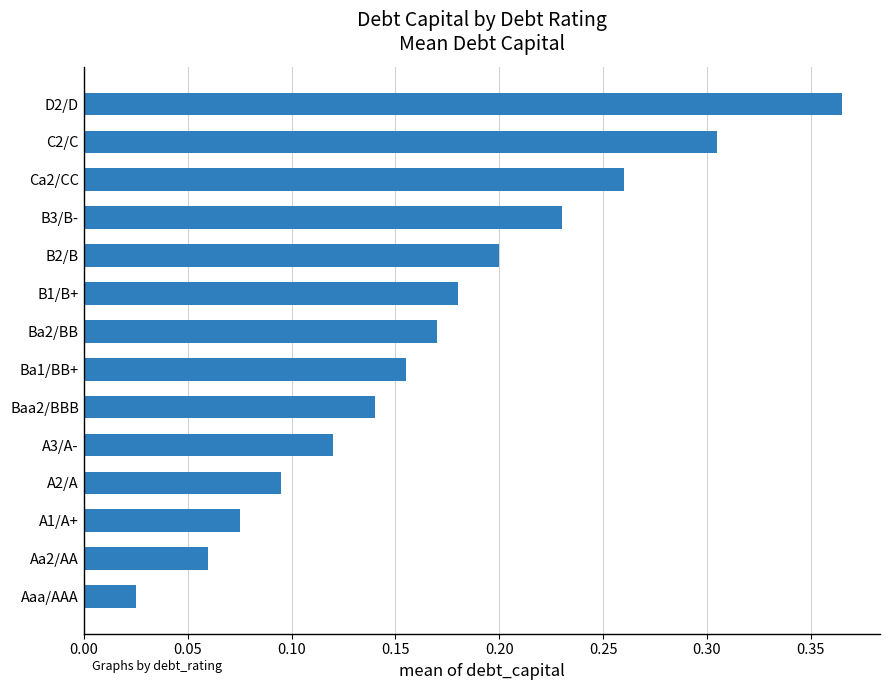

The value at B3/B- is 0.1. True or false?

False